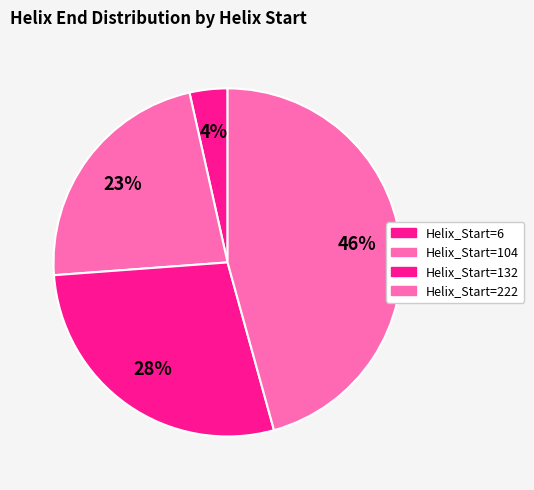

How many slices are in this pie chart?

4